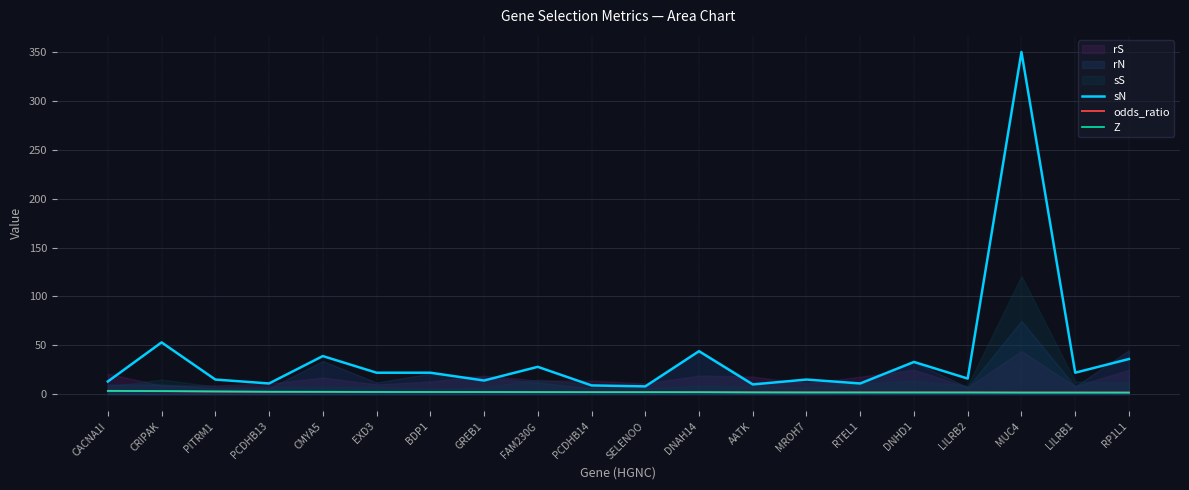

What is the difference between the Z values at DNHD1 and PITRM1?

1.0